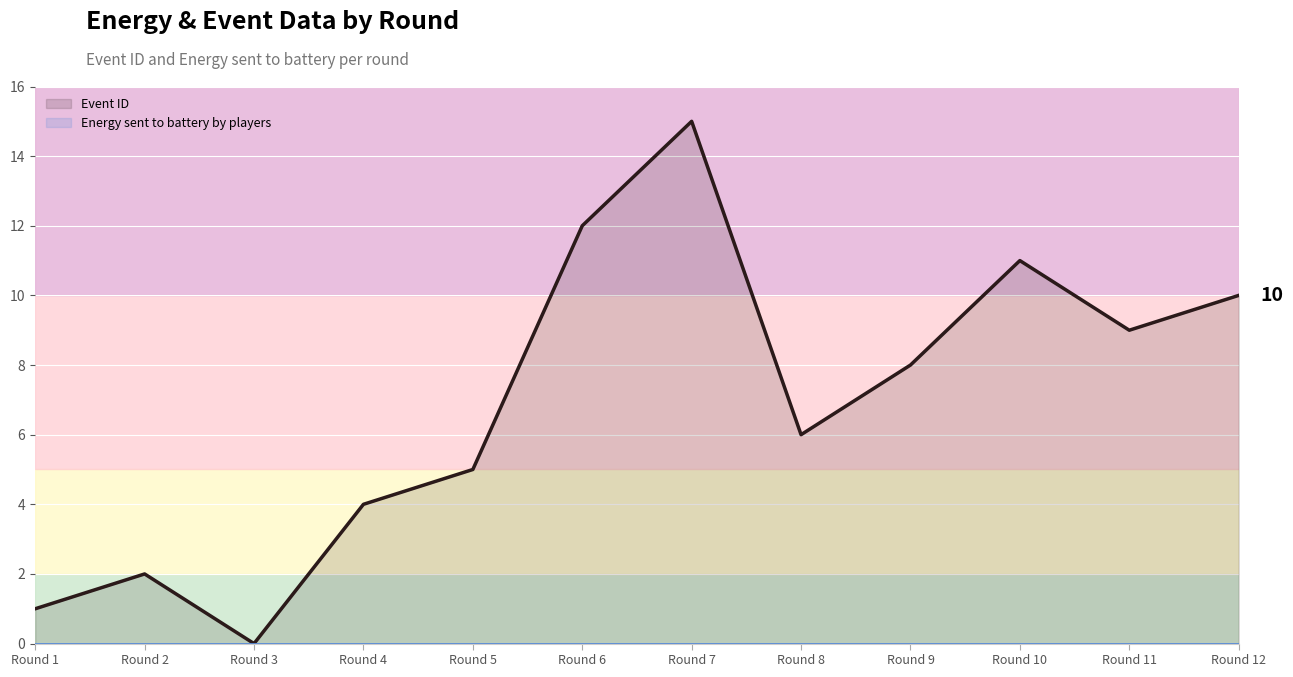

Which series has the largest total across all categories?

Event ID